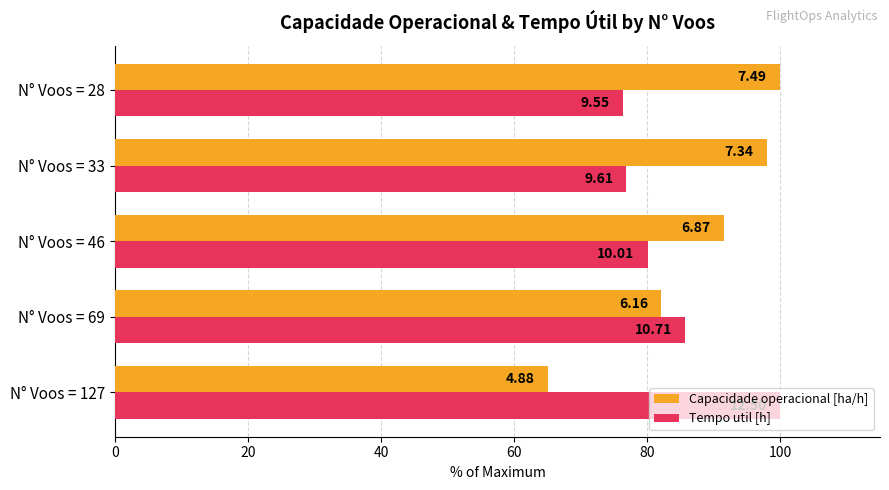

What are all the series names shown in the legend?

Capacidade operacional [ha/h], Tempo util [h]